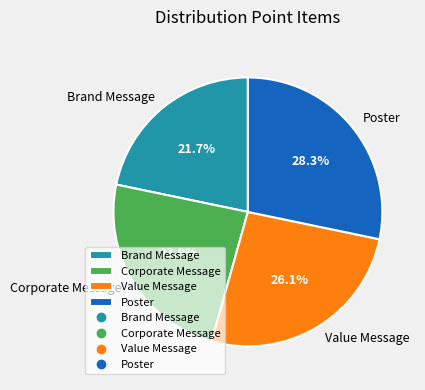

Count the number of slices in the pie.

4